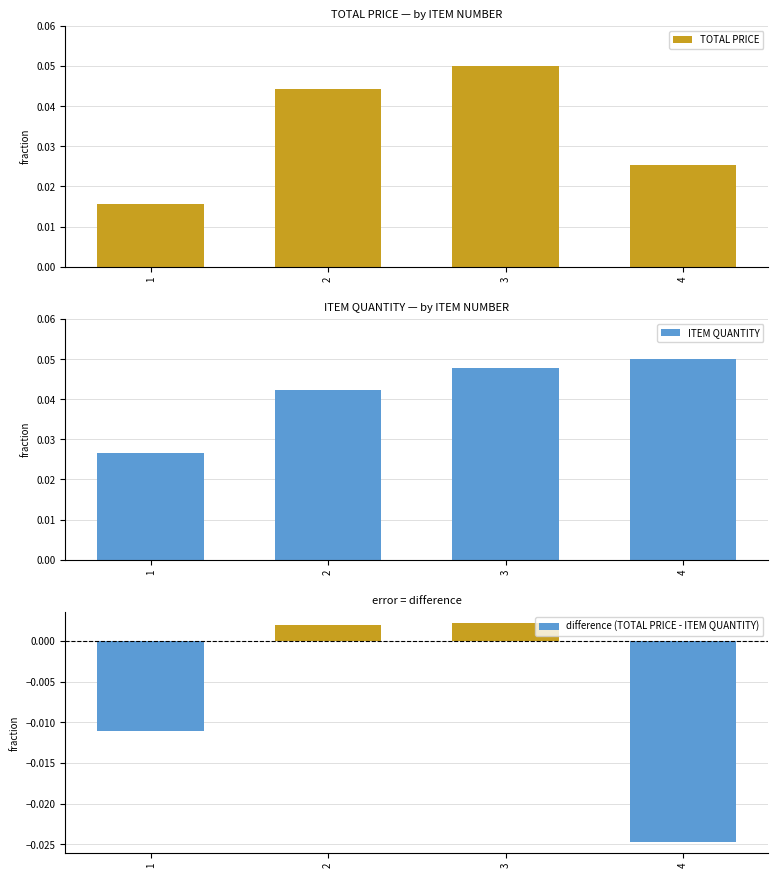

The value of difference (TOTAL PRICE - ITEM QUANTITY) at 1 is -0.0. True or false?

True